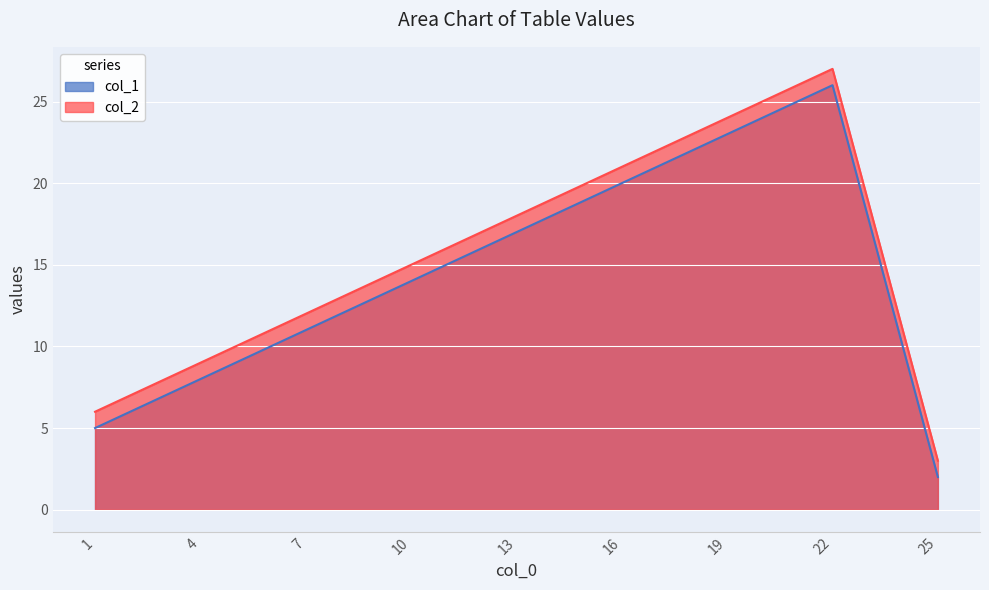

At which category is the sum across all series the highest?

22